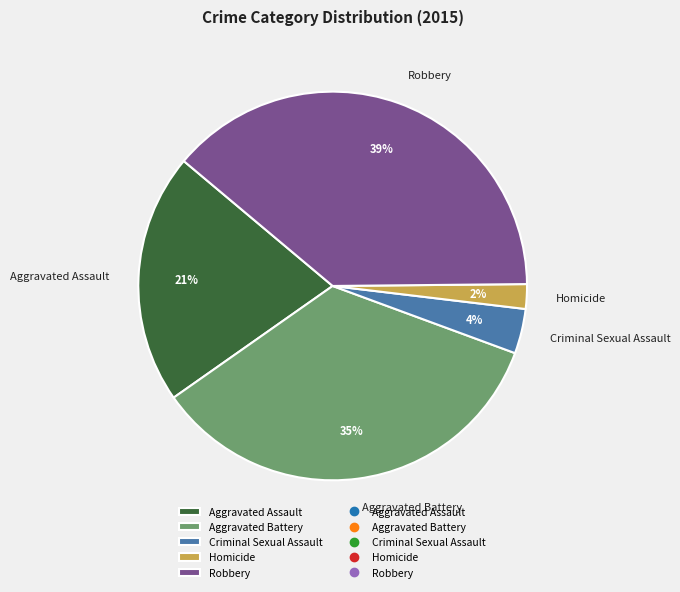

True or false: Robbery accounts for 51% of the total.

False